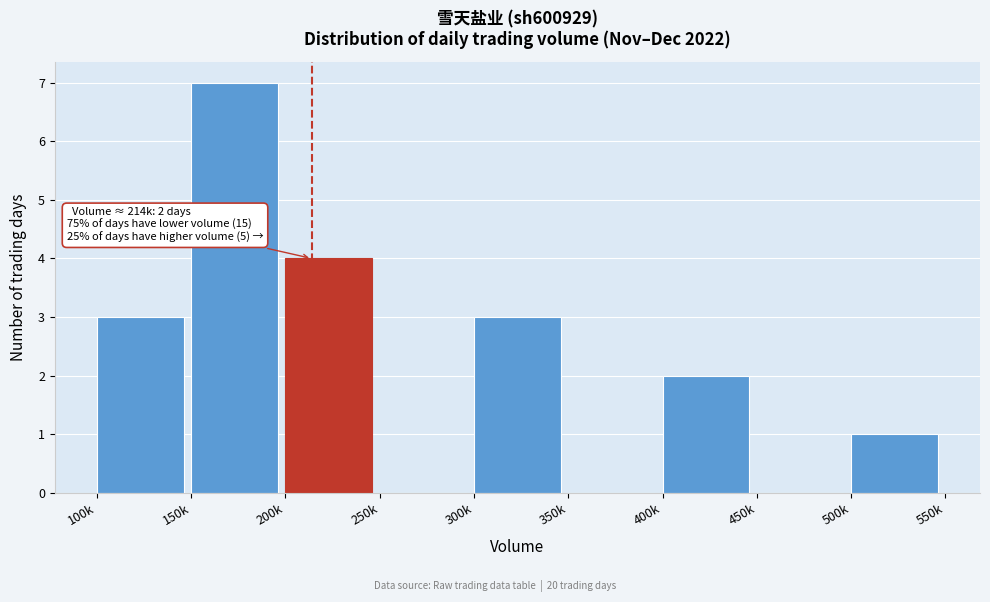

Reading right to left, transcribe all the data shown in this chart.

500k=1	450k=0	400k=2	350k=0	300k=3	250k=0	200k=4	150k=7	100k=3